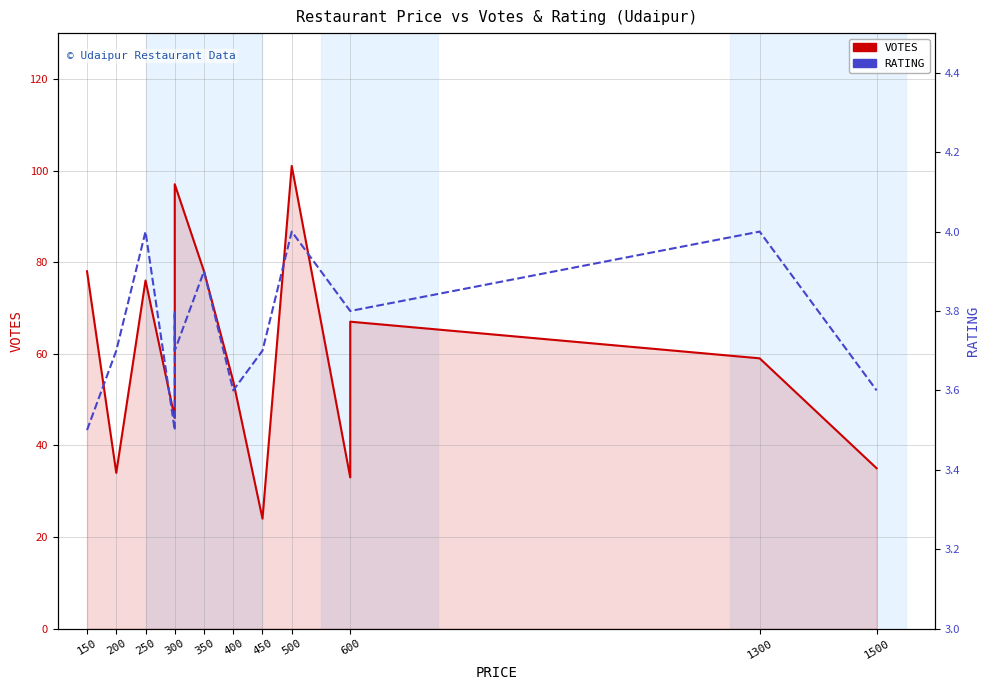

What are all the series names shown in the legend?

VOTES, RATING